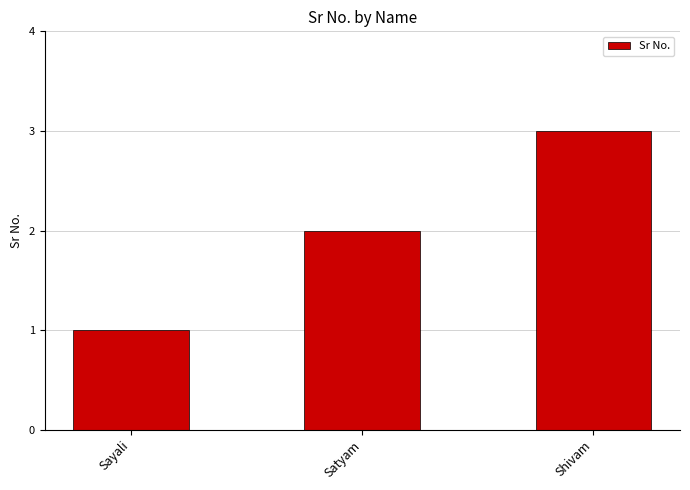

Read the value at Satyam.

2